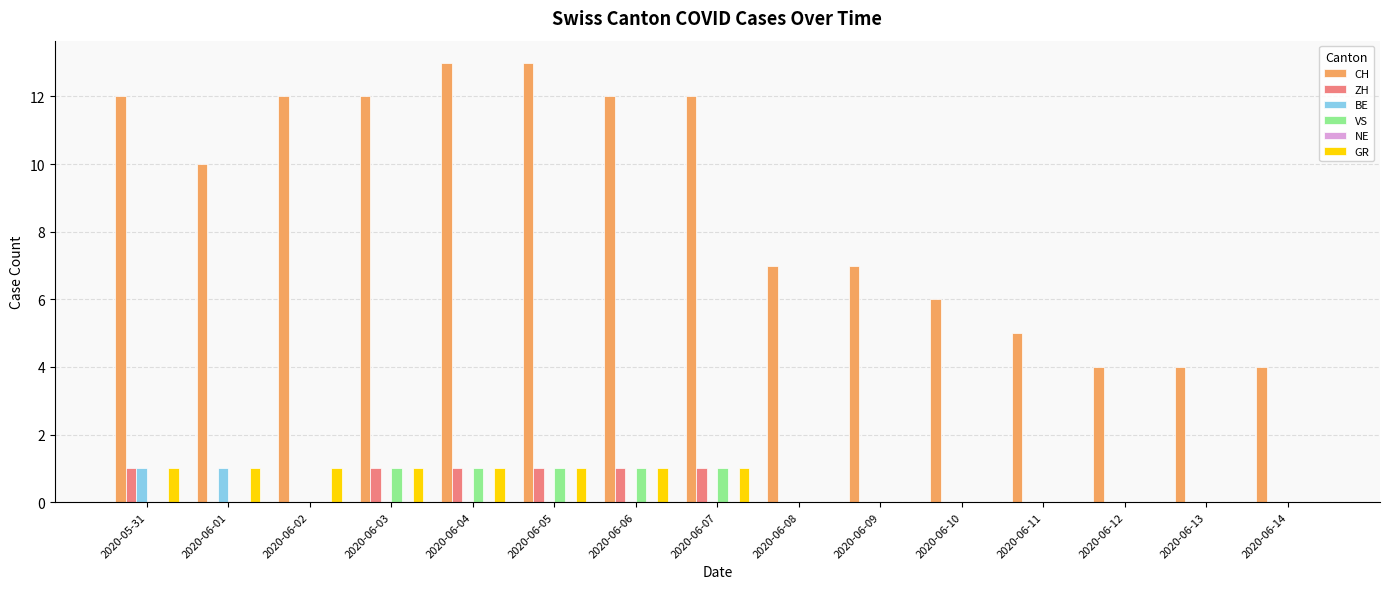

The value of VS at 2020-06-12 is 1. True or false?

False